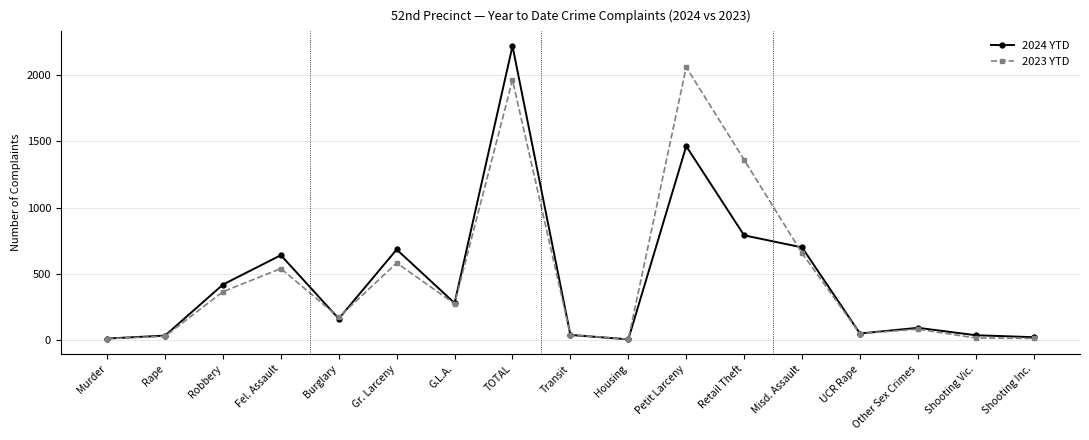

At which category is the sum across all series the highest?

TOTAL